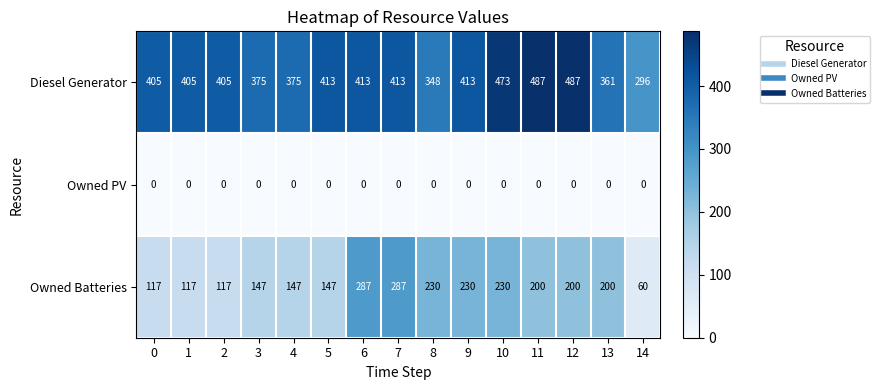

Rank the series at 5 from lowest to highest value.

Owned PV, Owned Batteries, Diesel Generator